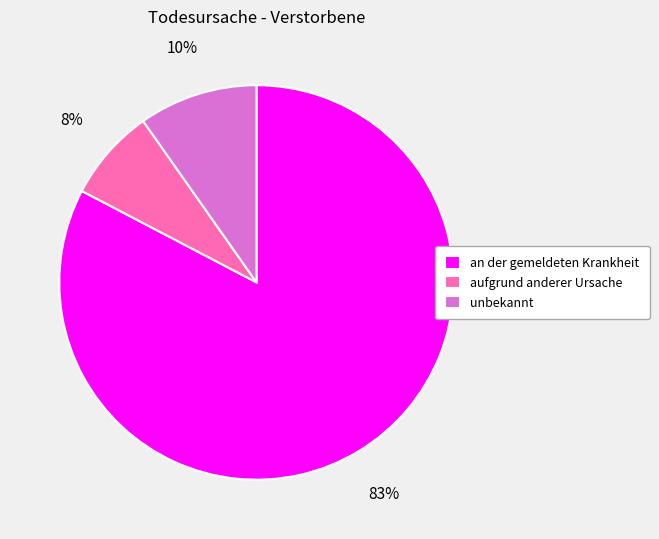

Between aufgrund anderer Ursache and unbekannt, which is larger?

unbekannt